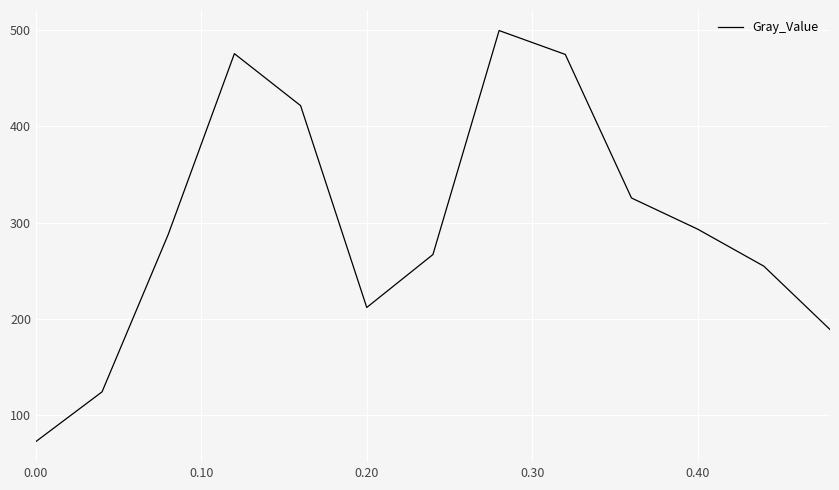

Count the number of categories in the chart.

13